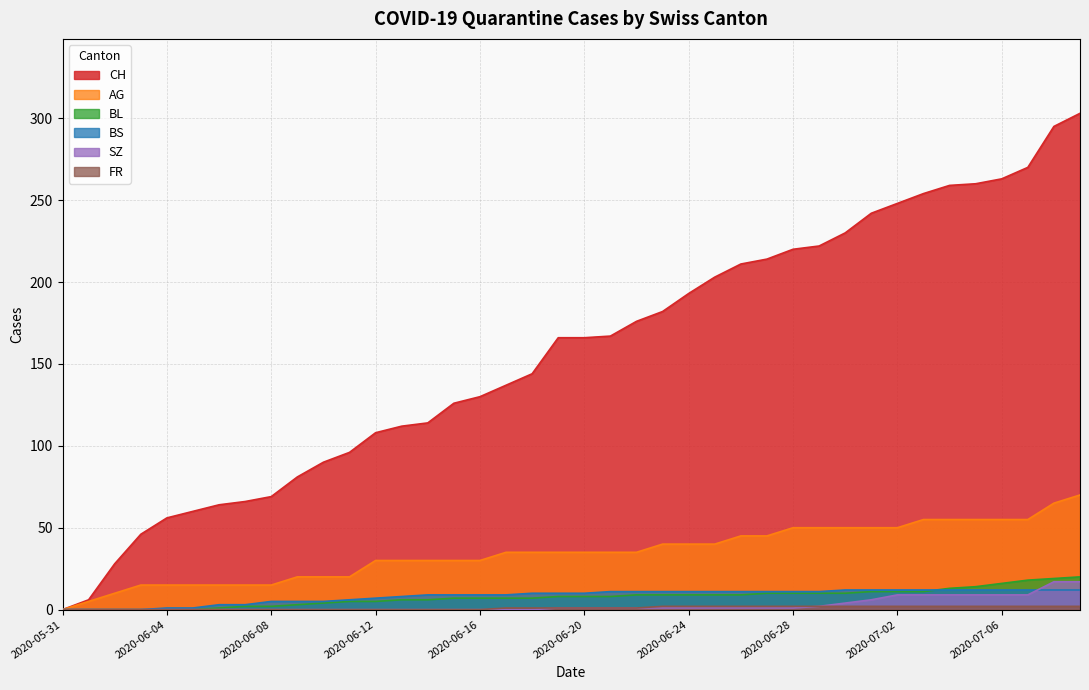

How many positive values does the AG series have?

39